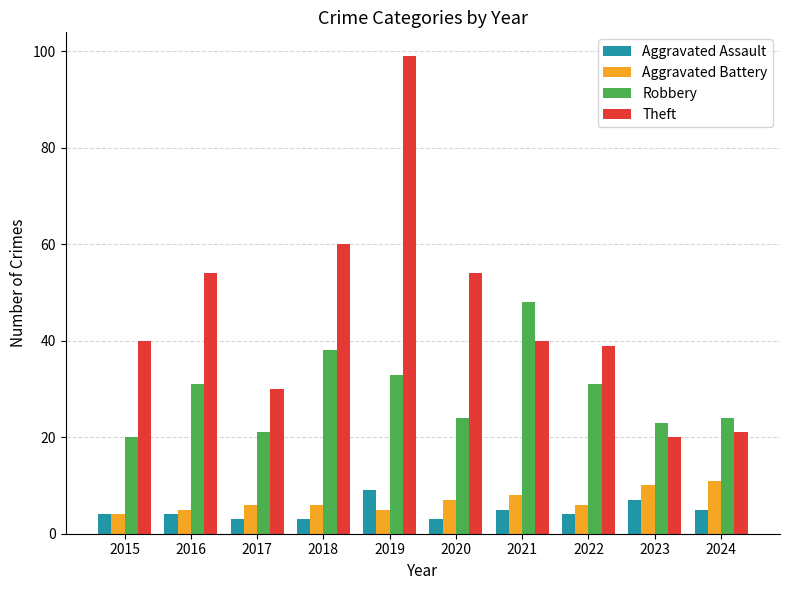

At which label does Theft reach its peak?

2019